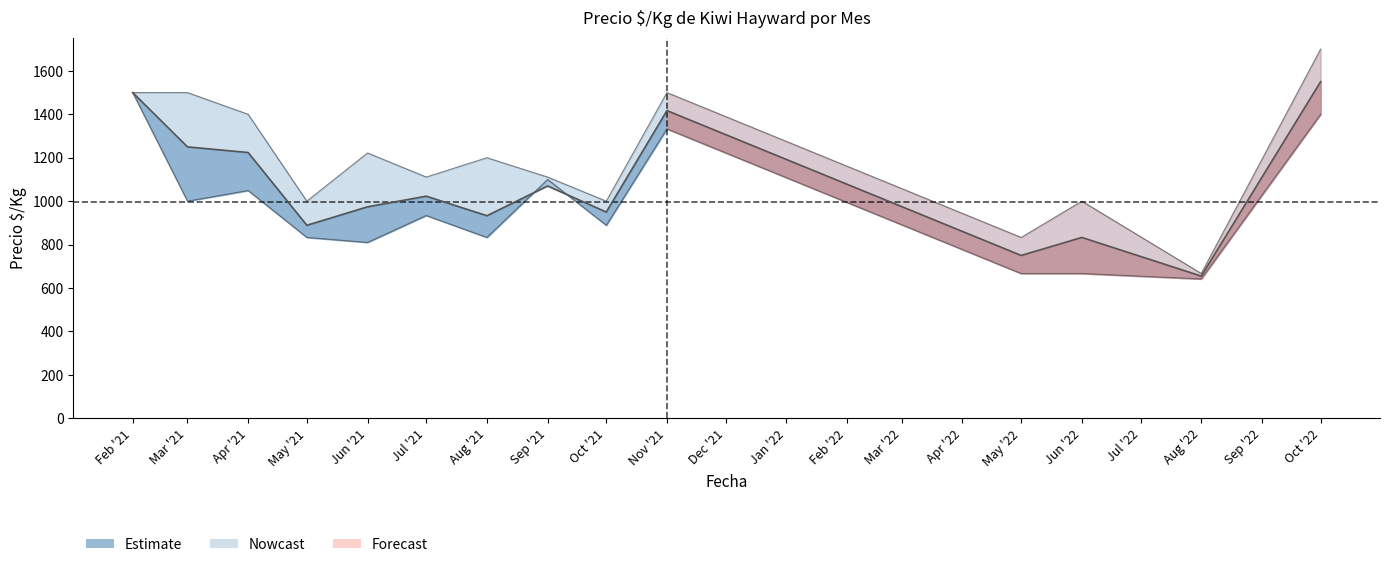

What is the smallest value displayed?

655